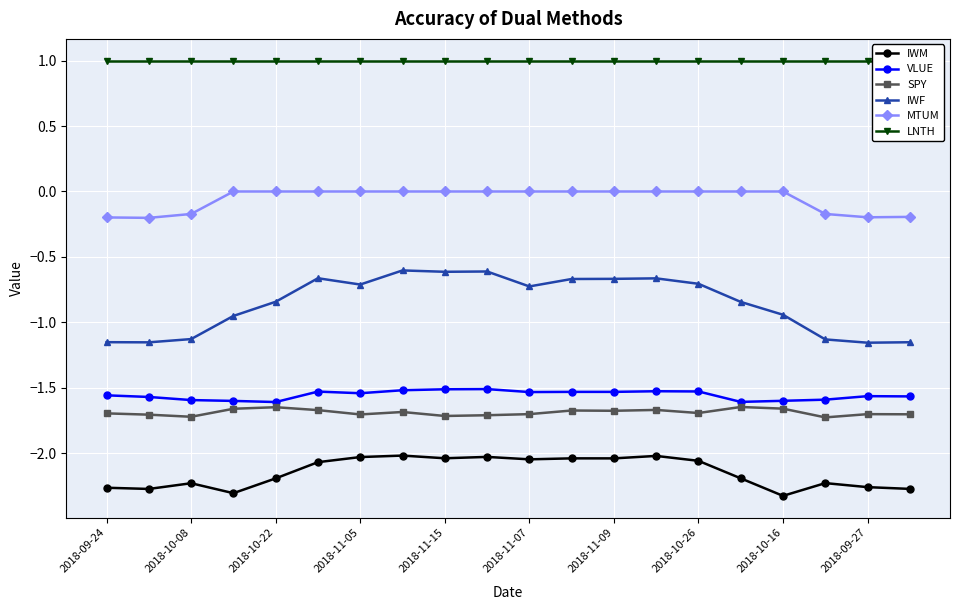

The value of IWM at 2018-11-05 is -2.0. True or false?

True